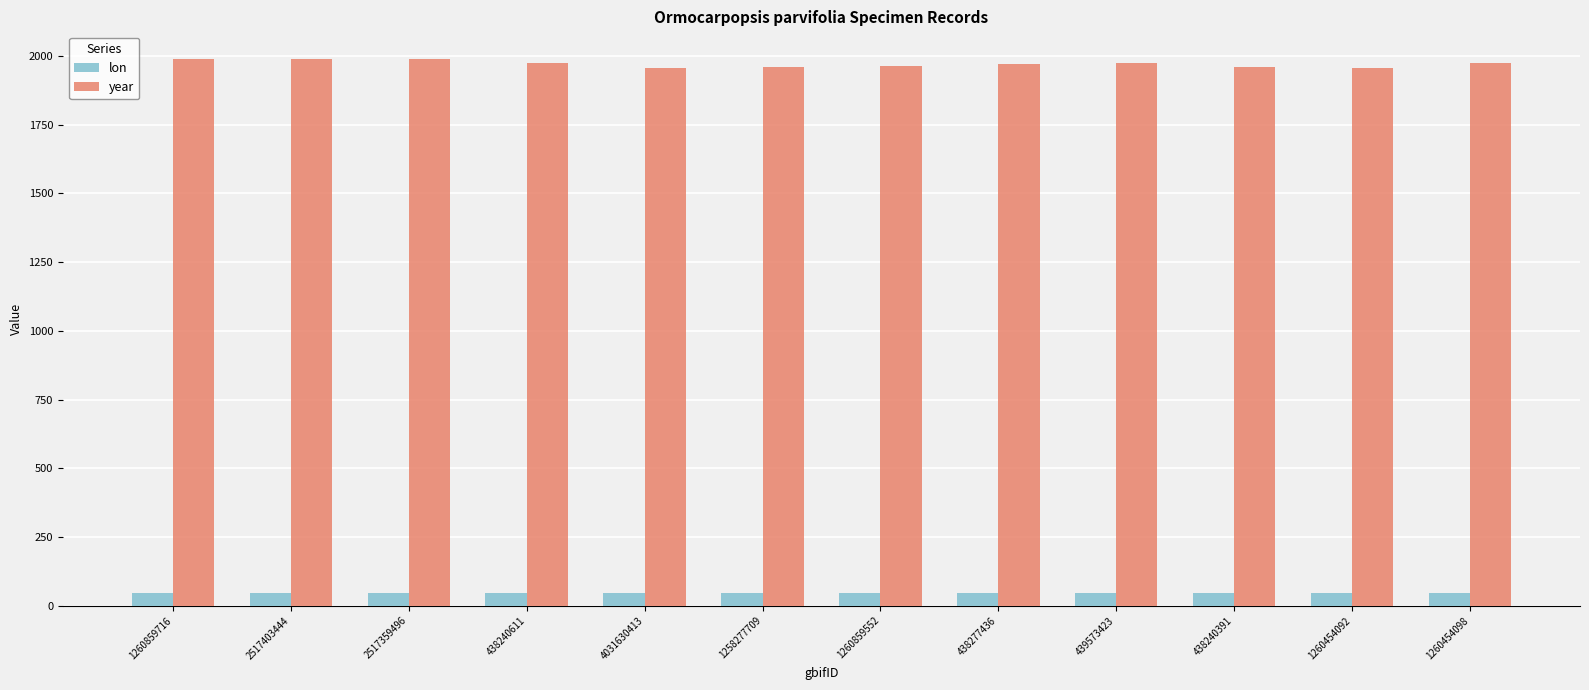

Read the year value at 438240391.

1959.0